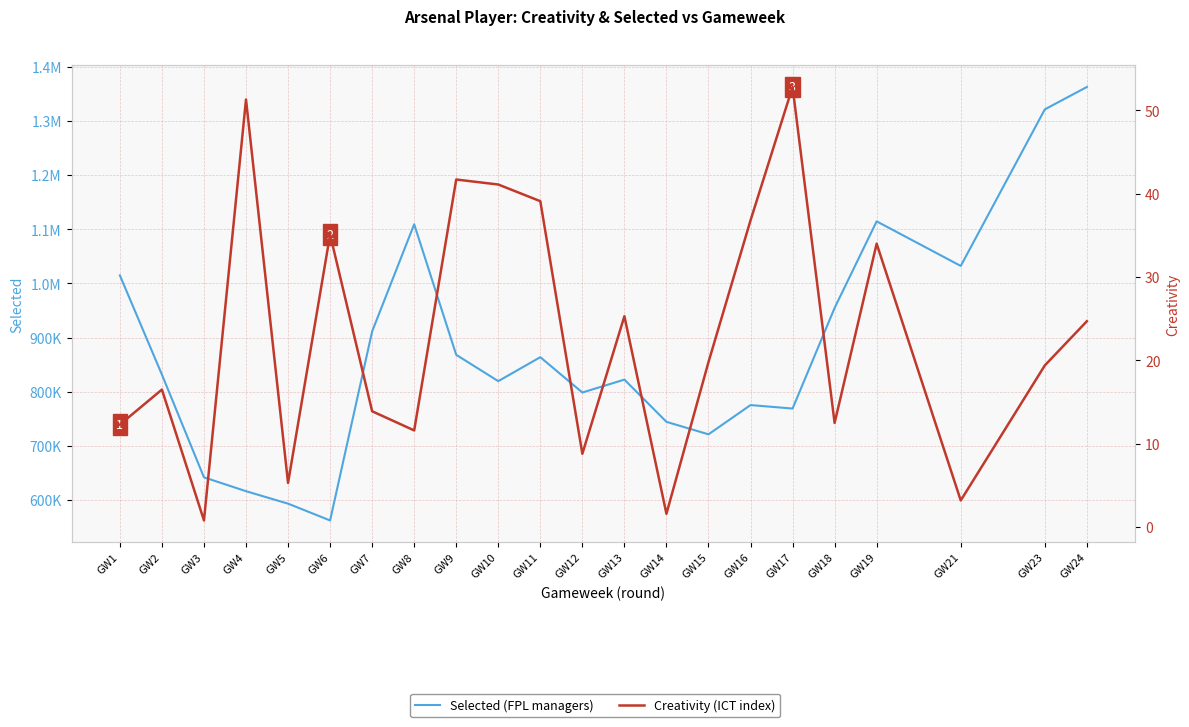

At GW5, list the series in order from smallest to largest.

Creativity (ICT index), Selected (FPL managers)